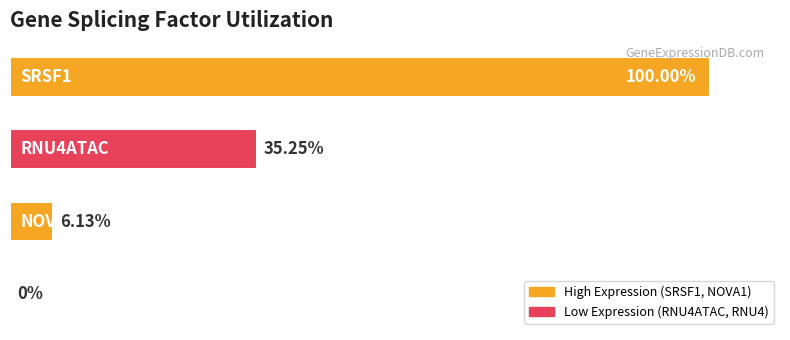

How many values are below 35?

2